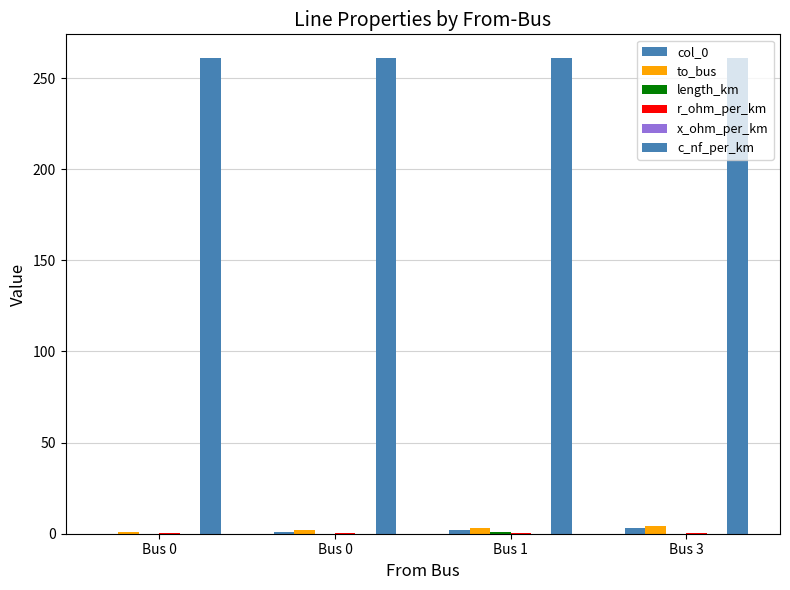

Reading left to right, list all the values displayed in this chart.

col_0: 0.0	1.0	2.0	3.0
to_bus: 1.0	2.0	3.0	4.0
length_km: 0.0	0.1	1.0	0.0
r_ohm_per_km: 0.2	0.2	0.2	0.2
x_ohm_per_km: 0.1	0.1	0.1	0.1
c_nf_per_km: 261.0	261.0	261.0	261.0